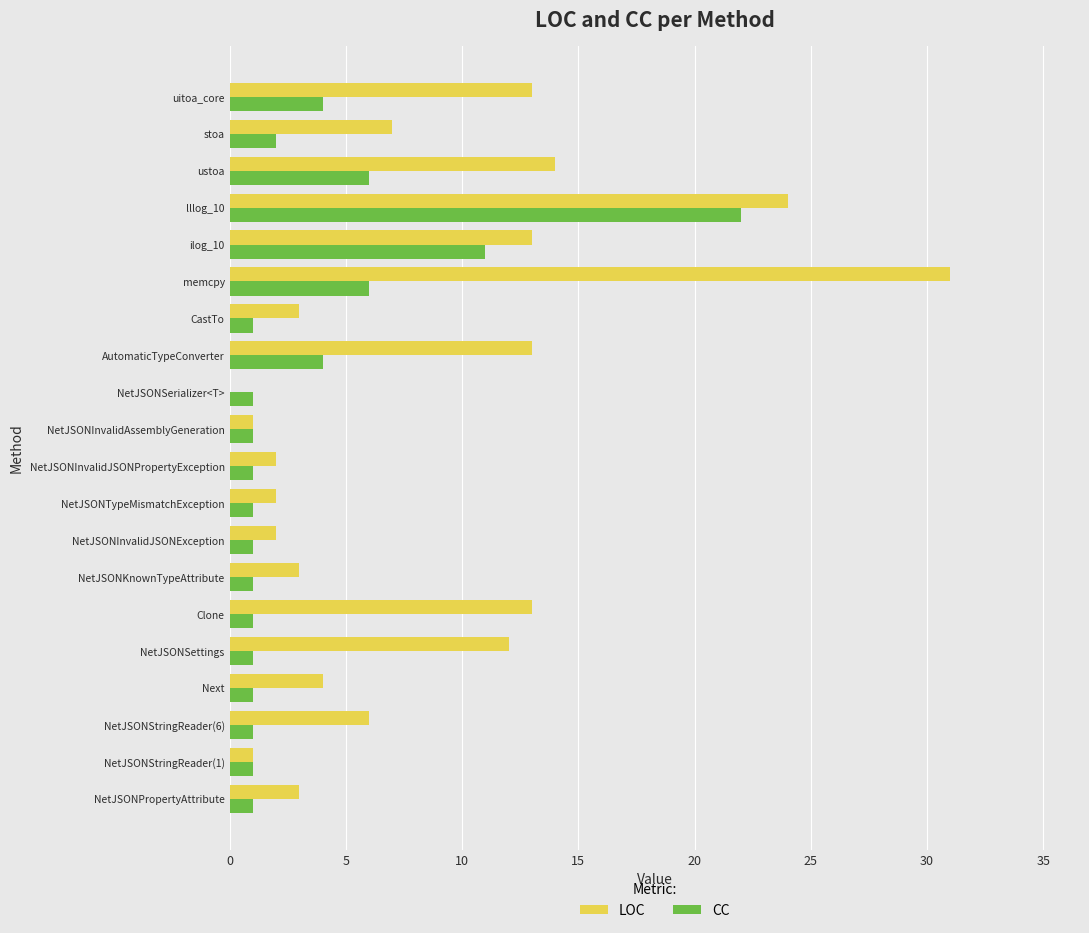

The value of CC at NetJSONInvalidAssemblyGeneration is 1. True or false?

True